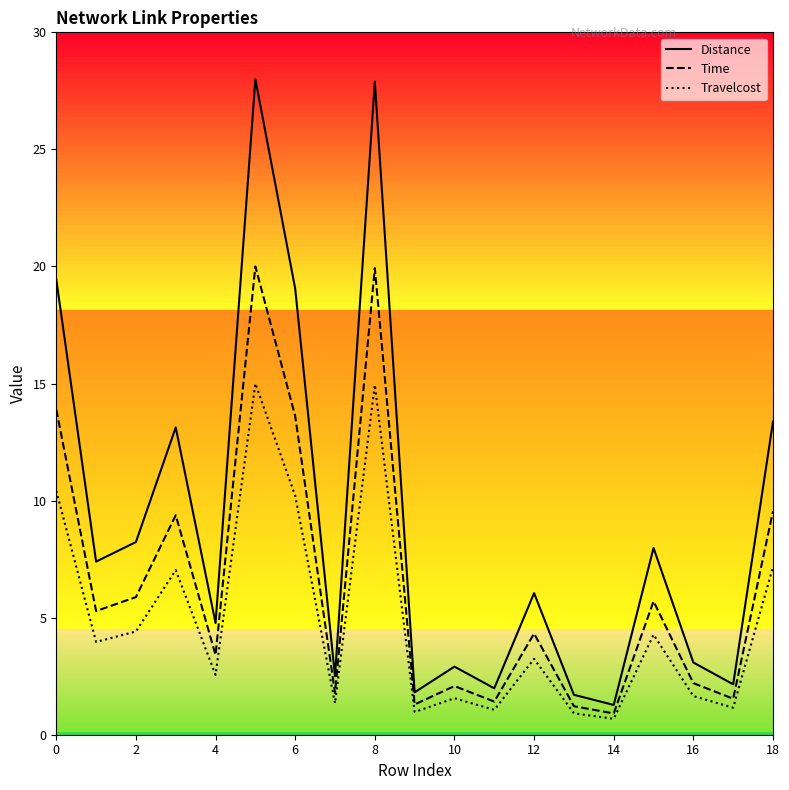

Which series has the widest spread of values?

Distance